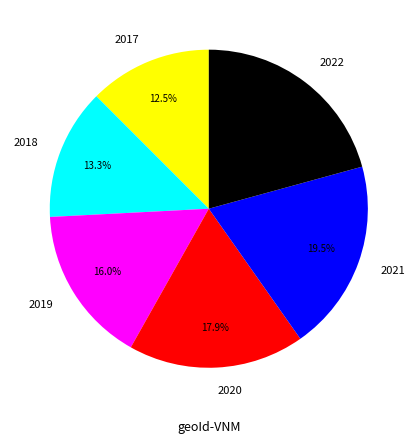

How many segments does this pie chart have?

6